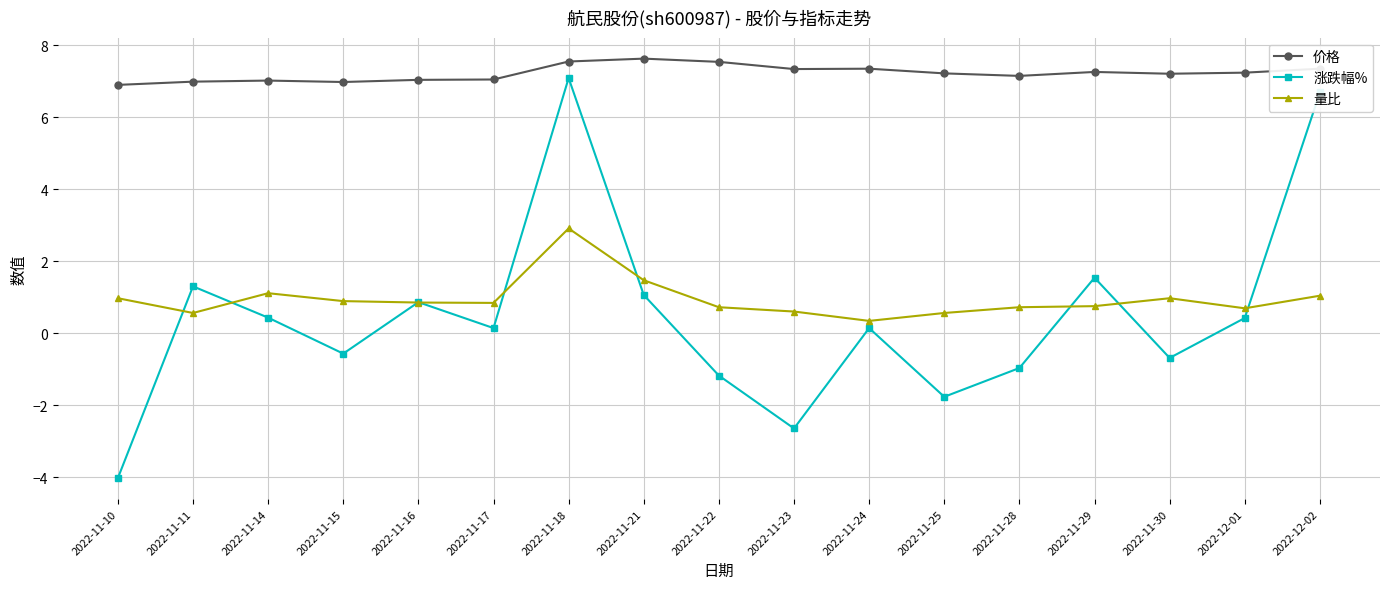

True or false: 涨跌幅% has more than 1 interior local peaks.

True